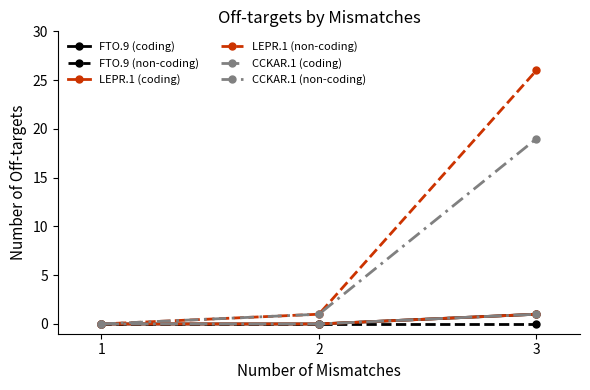

Is it true that FTO.9 (coding) equals 0 at 2?

True